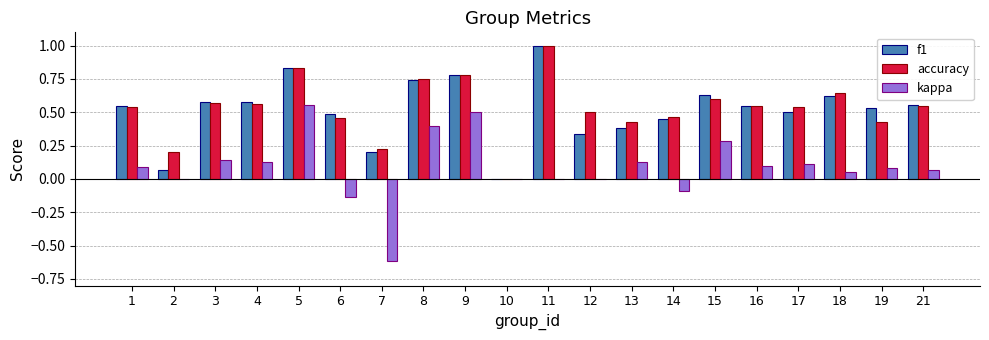

How many groups of bars are there?

20